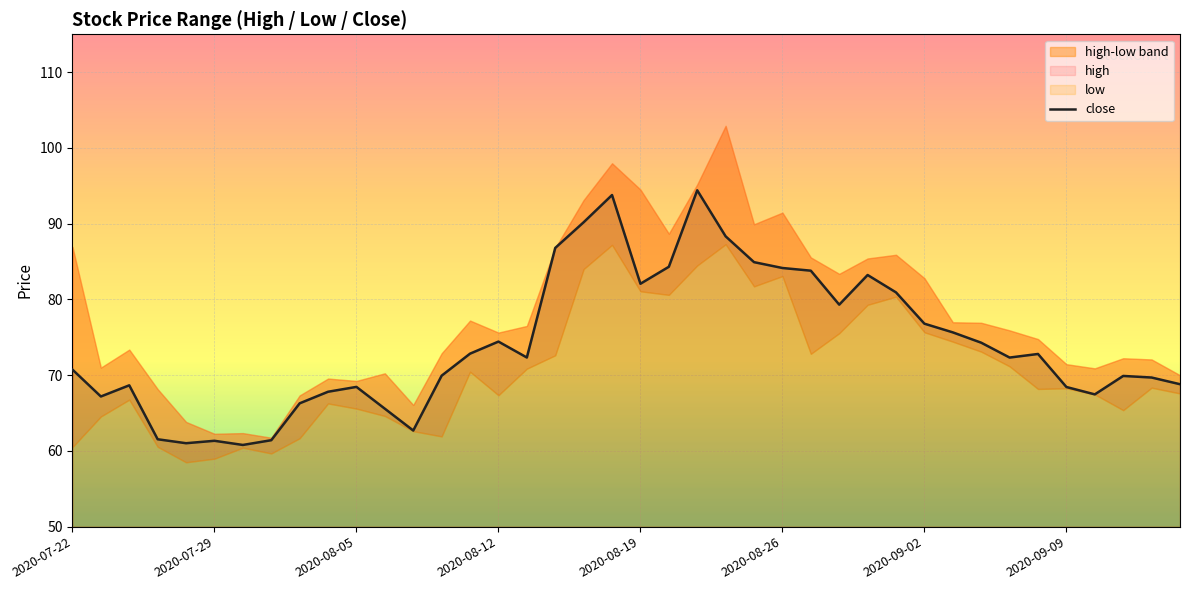

List the labels in order of value, smallest first.

2020-09-02, 2020-08-19, 2020-08-26, 2020-09-09, 2020-08-12, 12, 11, 8, 2020-07-29, 36, 9, 35, 10, 2020-08-05, 39, 38, 37, 13, 2020-07-22, 33, 16, 34, 14, 32, 15, 31, 30, 27, 29, 20, 28, 26, 25, 21, 24, 17, 23, 18, 19, 22